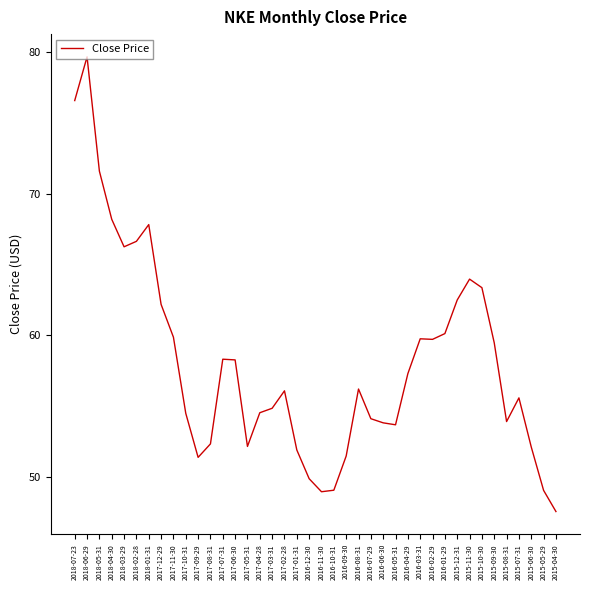

What is the sum of the values at 2015-09-30 and 2018-01-31?

127.3